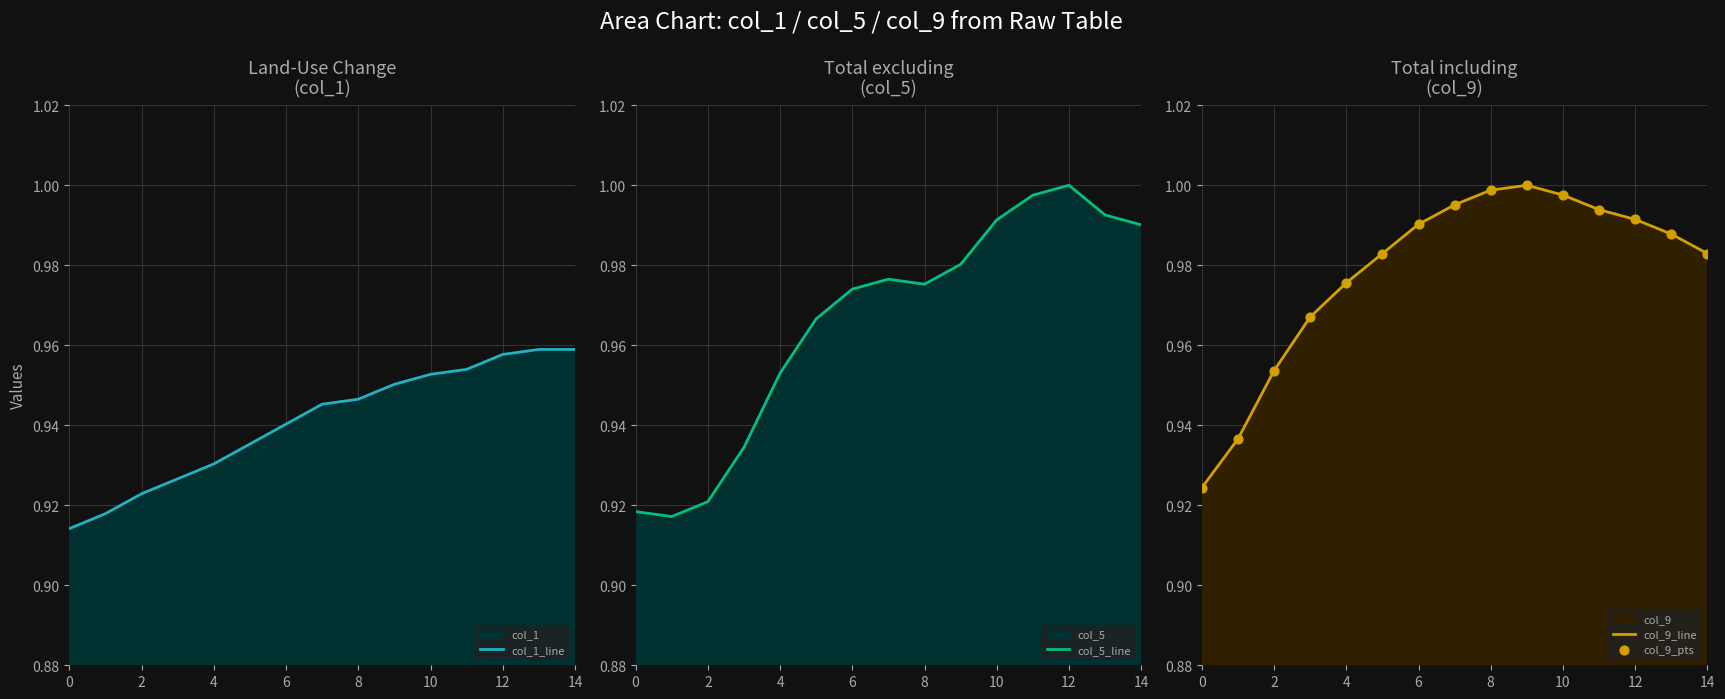

The col_9_line series shows 1.3 at 2. True or false?

False